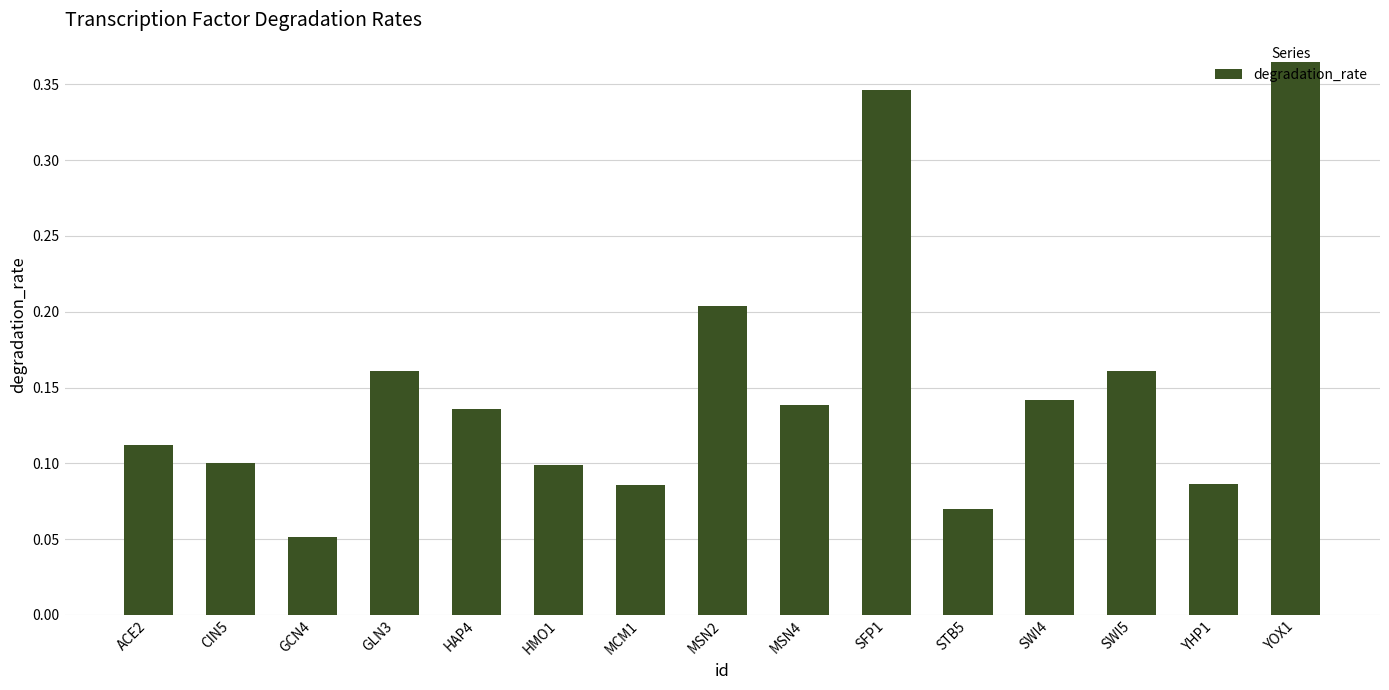

Which category has the lowest value across all series?

GCN4